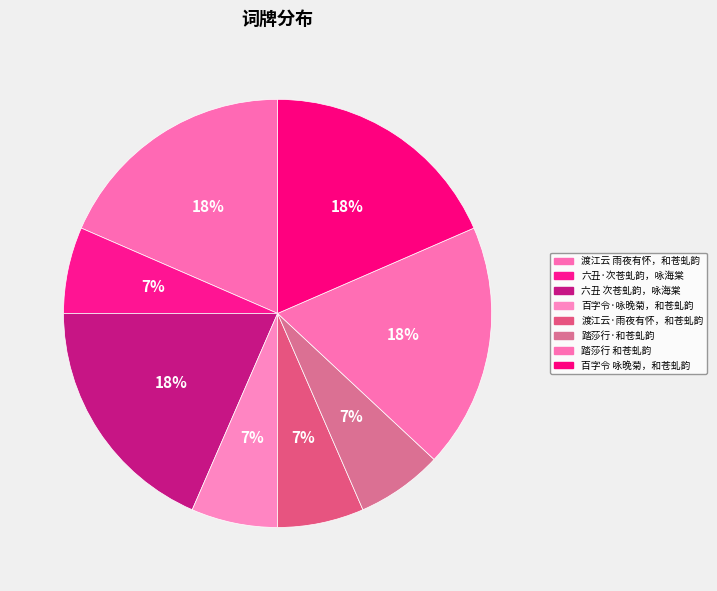

Count the number of slices in the pie.

8